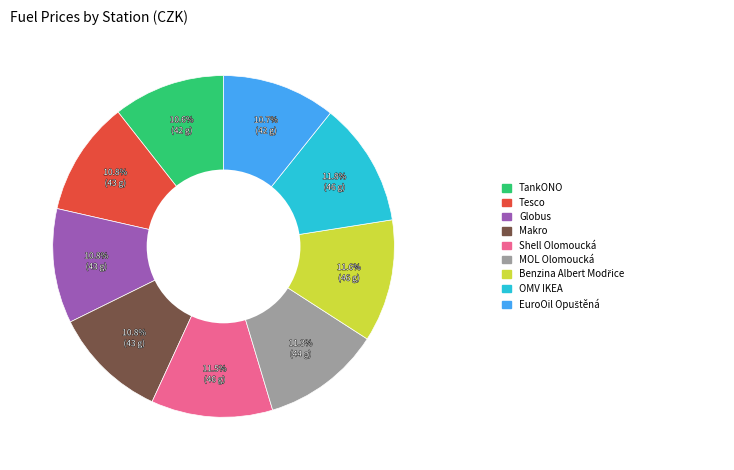

Is there a majority slice in this chart?

No